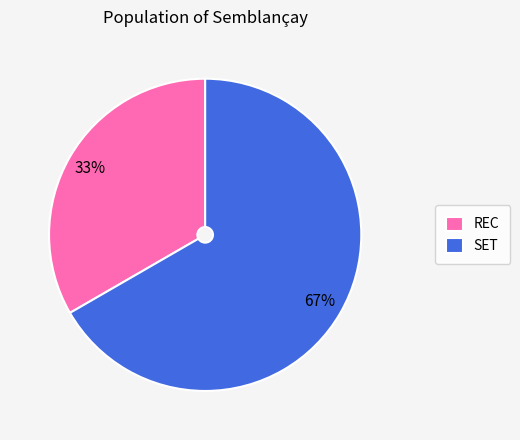

How many segments does this pie chart have?

2